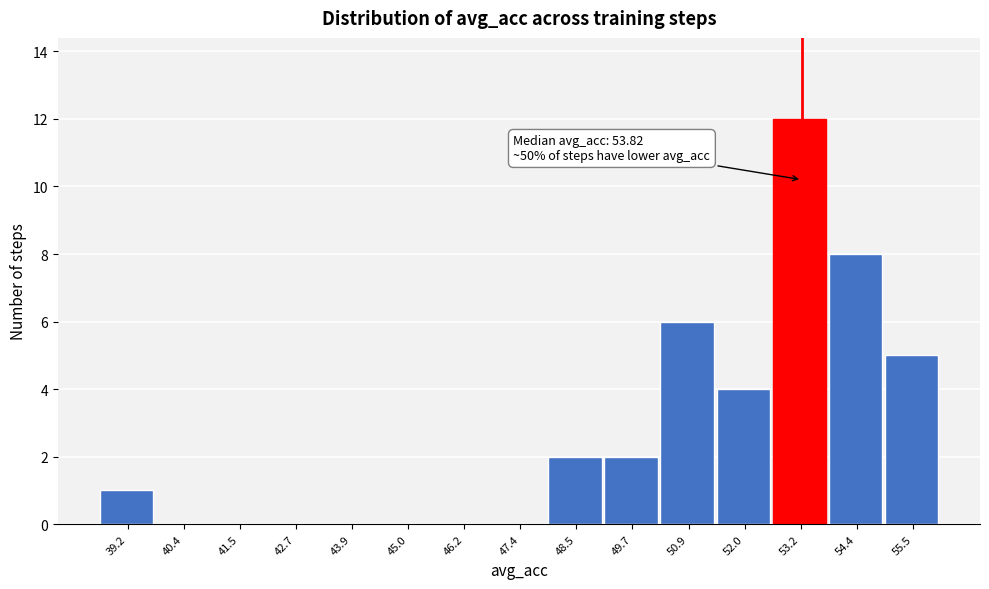

Reading left to right, what are all the values shown in this chart?

39.2=1	40.4=0	41.5=0	42.7=0	43.9=0	45.0=0	46.2=0	47.4=0	48.5=2	49.7=2	50.9=6	52.0=4	53.2=12	54.4=8	55.5=5